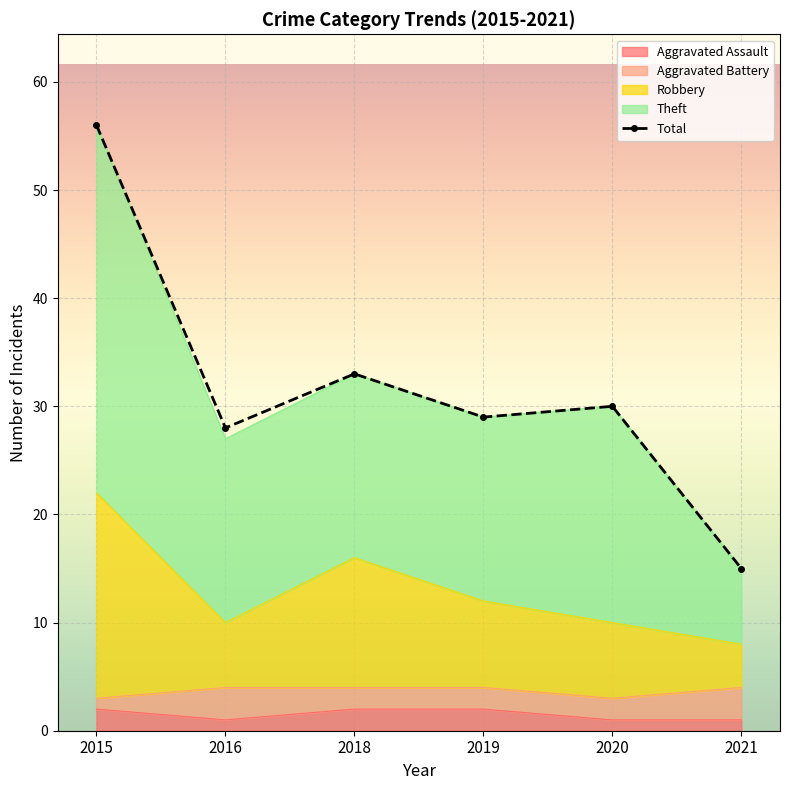

How many series are shown in this chart?

4